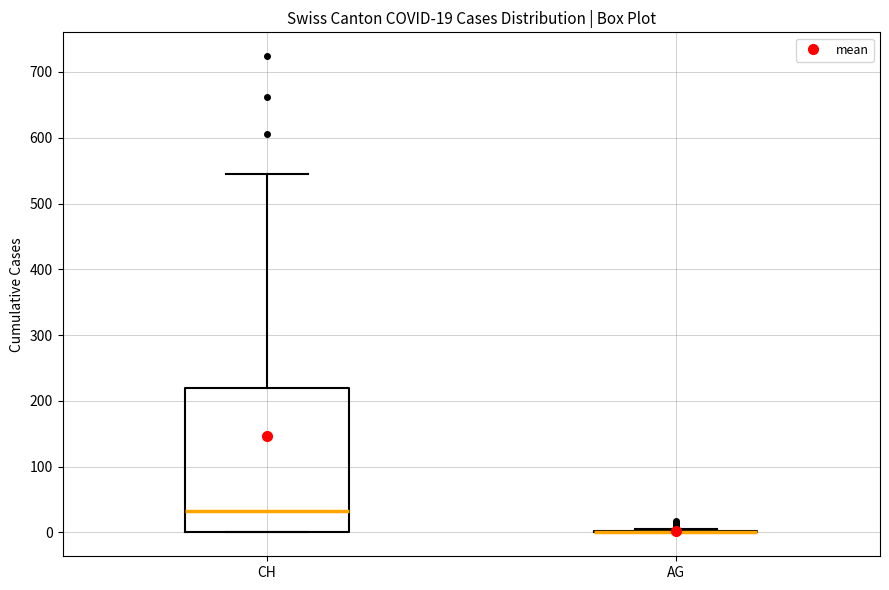

Which box is the tallest, from its lower edge to its upper edge?

CH